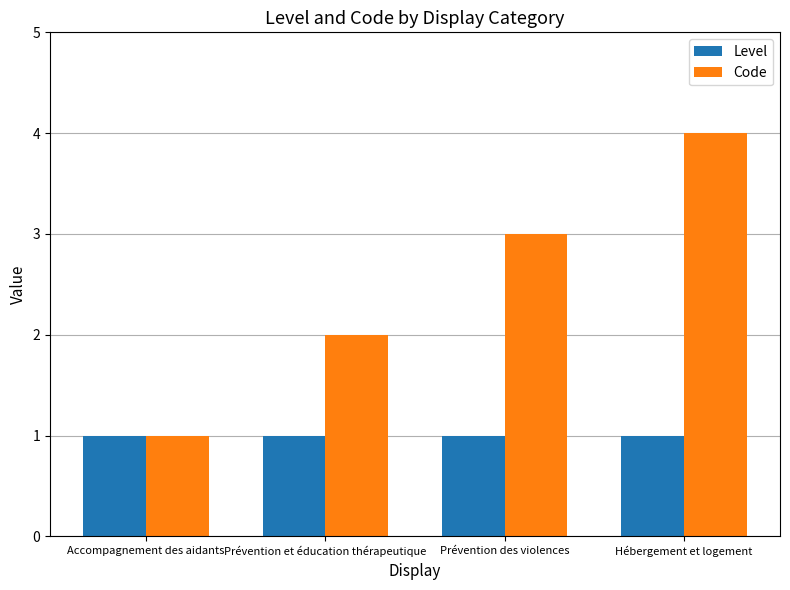

Which series has the largest total across all categories?

Code